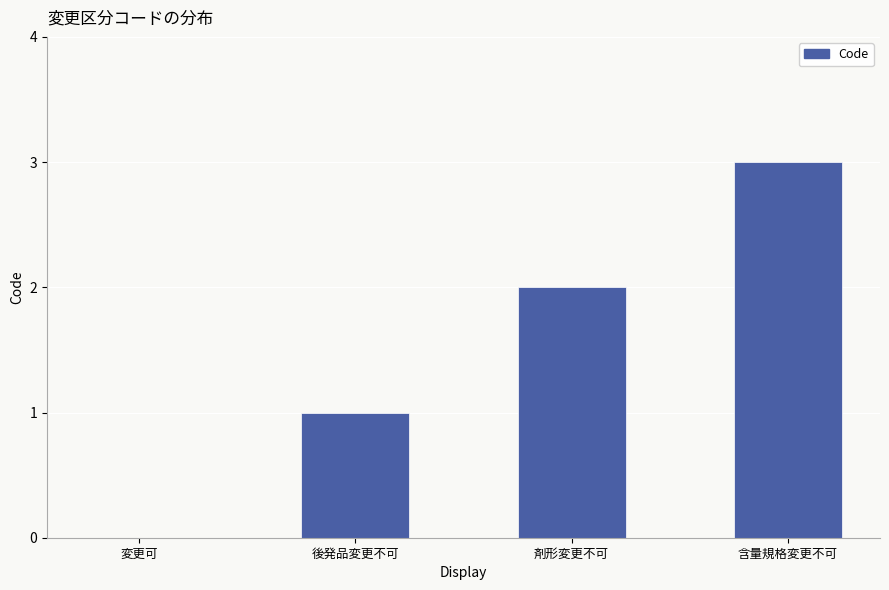

Count the values in the range 1 to 3.

3